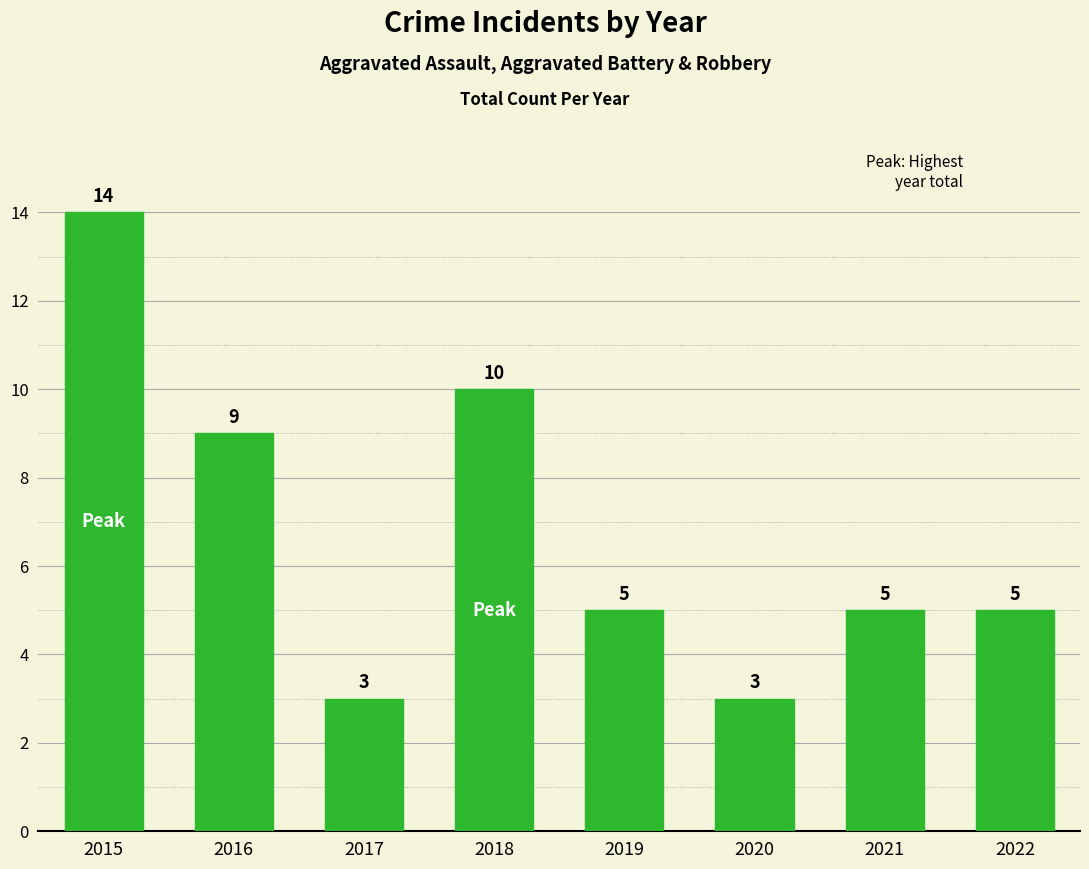

True or false: the data shows 5 at 2022.

True